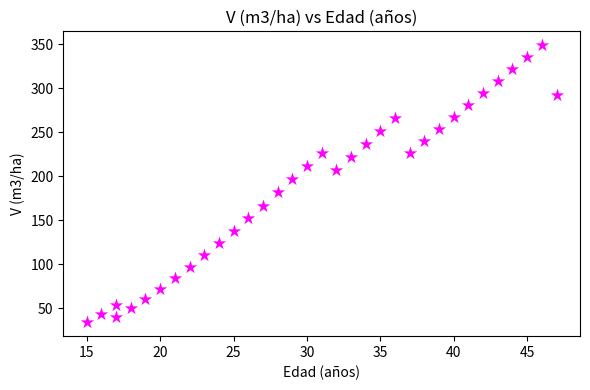

What Y value in the scatter plot is closest to 191?

196.6